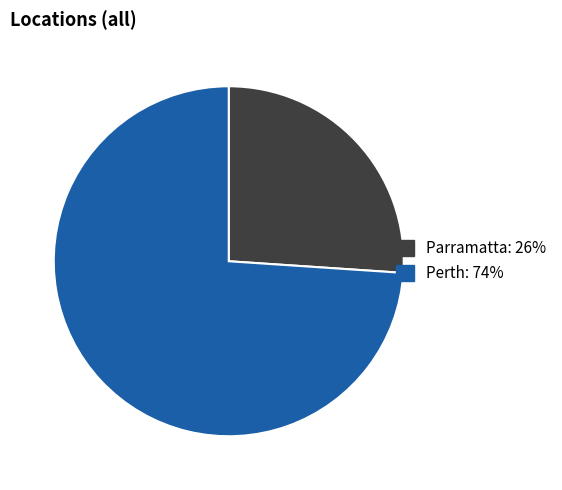

Does any single category account for the majority?

Yes